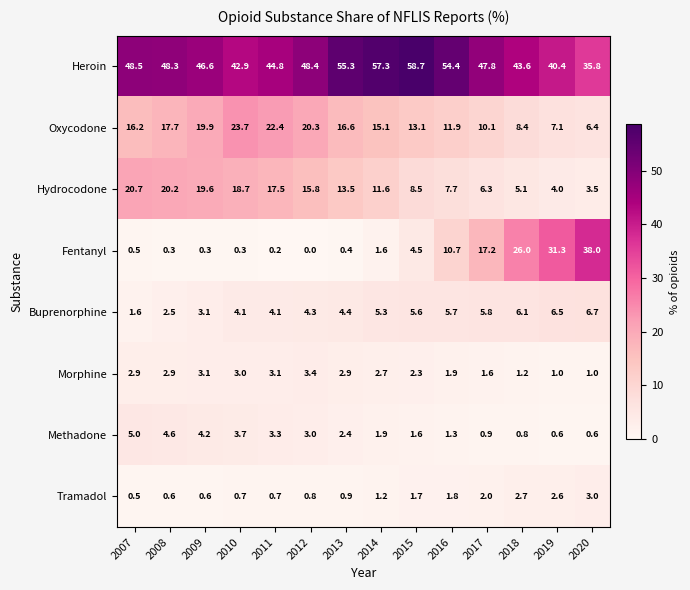

What is the difference between the maximum and minimum values in the Tramadol series?

2.5